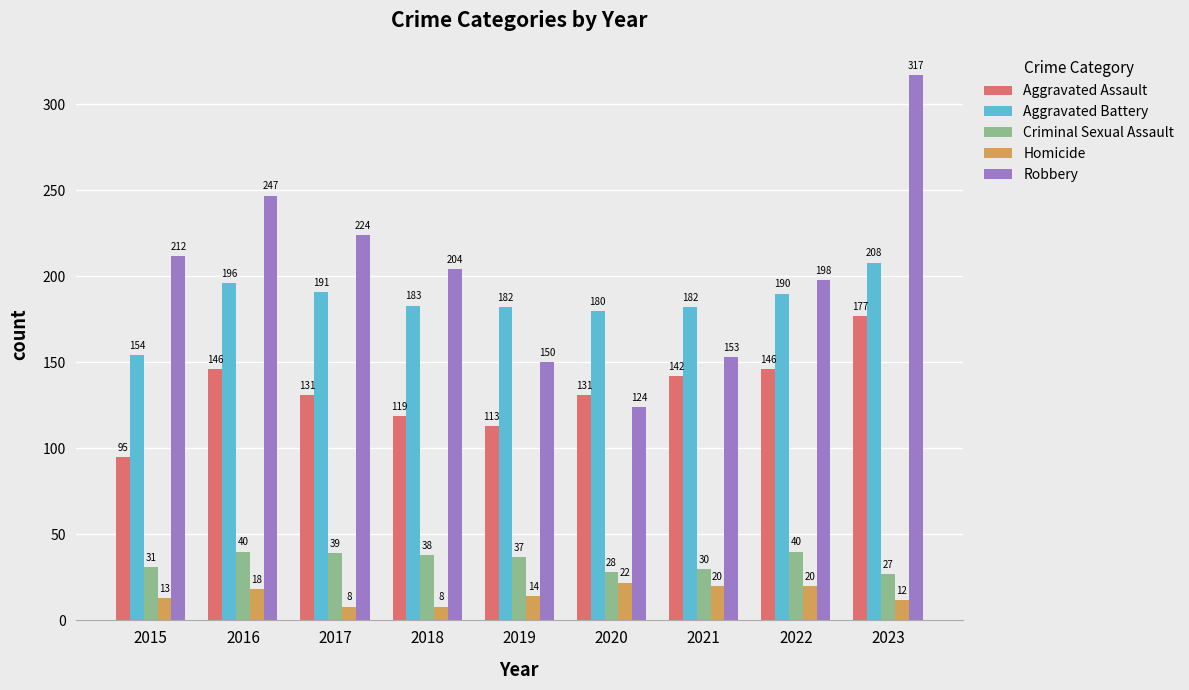

What is the smallest value displayed?

8